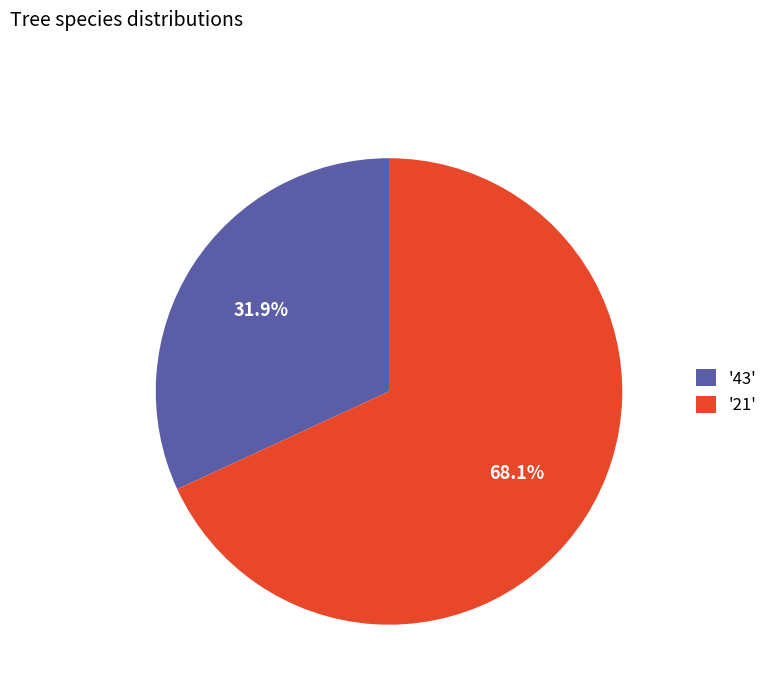

What is the total percentage of '43' and '21'?

100.0%